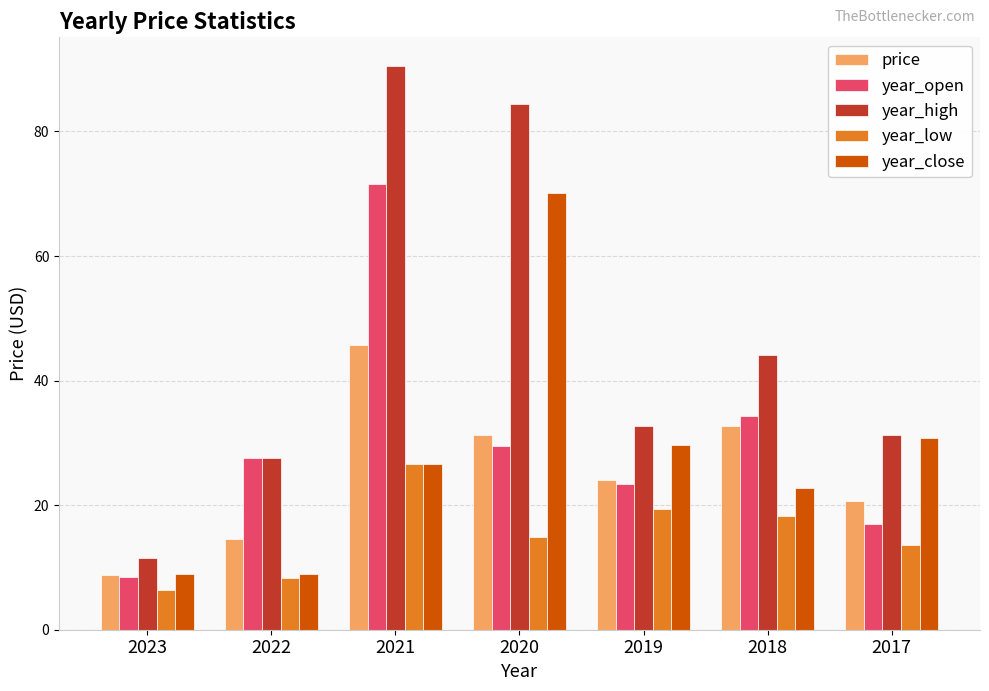

What is the sum of the year_close values at 2023 and 2022?

17.8